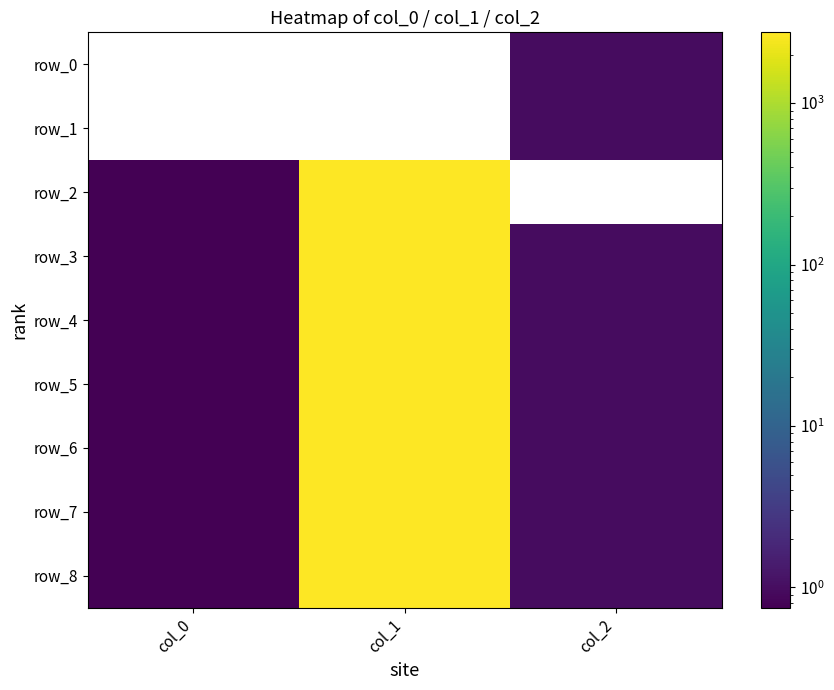

Is the value of row_1 at col_1 greater than the value of row_7 at col_2?

No